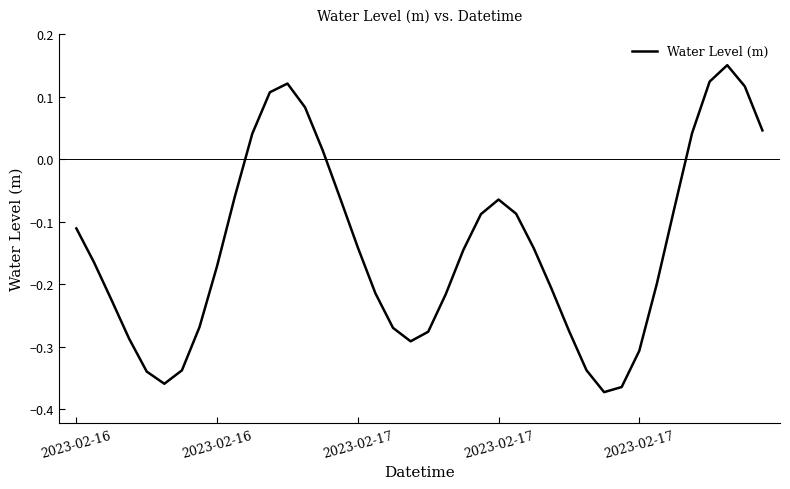

At which label does the data first exceed 0?

10